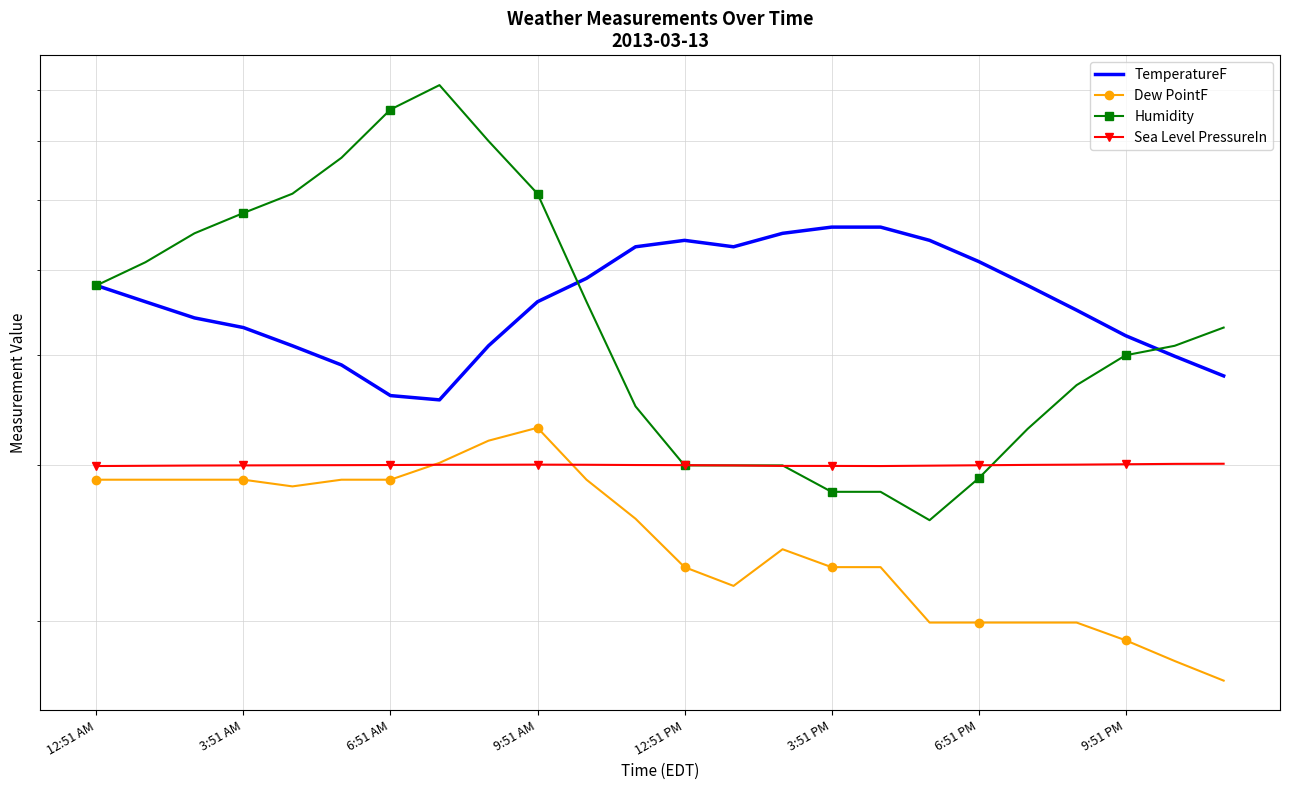

How many values in the TemperatureF series exceed 46?

11